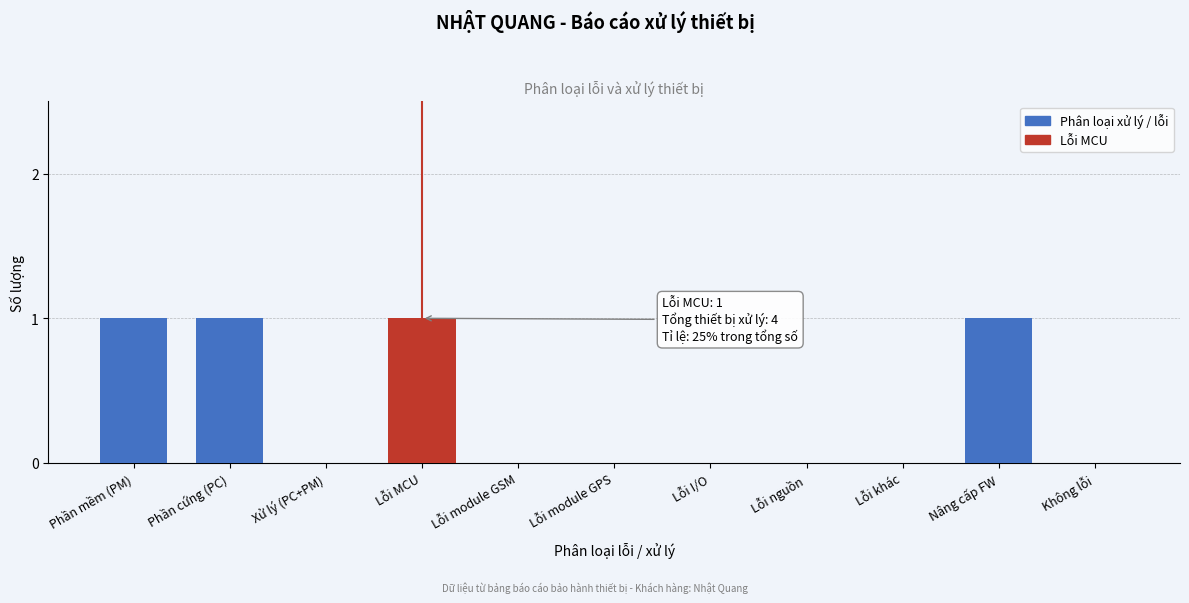

Reading right to left, list all the values displayed in this chart.

Không lỗi=0	Nâng cấp FW=1	Lỗi khác=0	Lỗi nguồn=0	Lỗi I/O=0	Lỗi module GPS=0	Lỗi module GSM=0	Lỗi MCU=1	Xử lý (PC+PM)=0	Phần cứng (PC)=1	Phần mềm (PM)=1